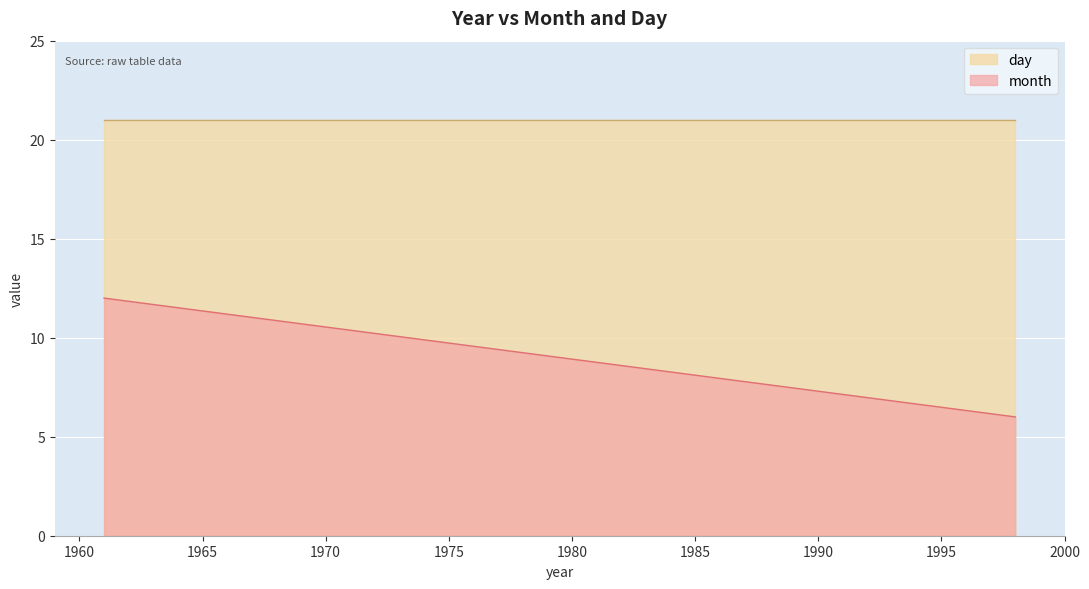

Does the chart display data point markers on the line(s)?

No